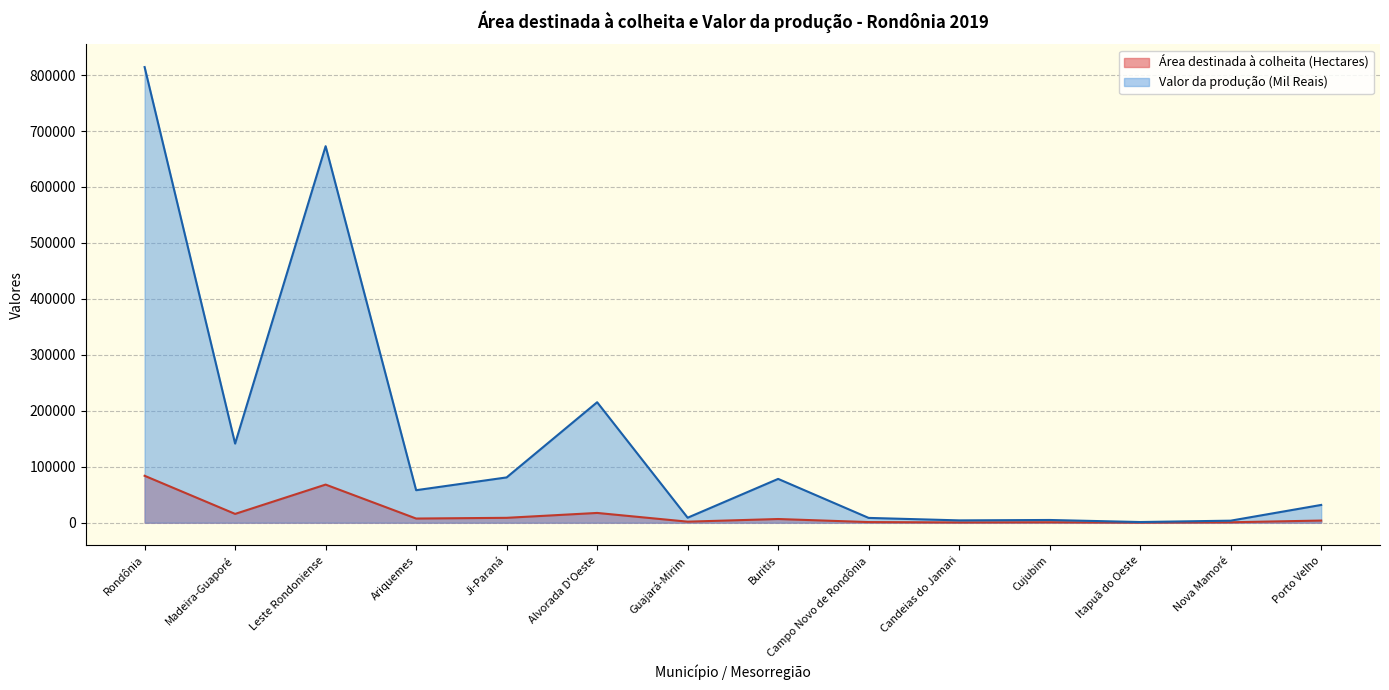

True or false: Valor da produção (Mil Reais) and Área destinada à colheita (Hectares) intersect in this chart.

False